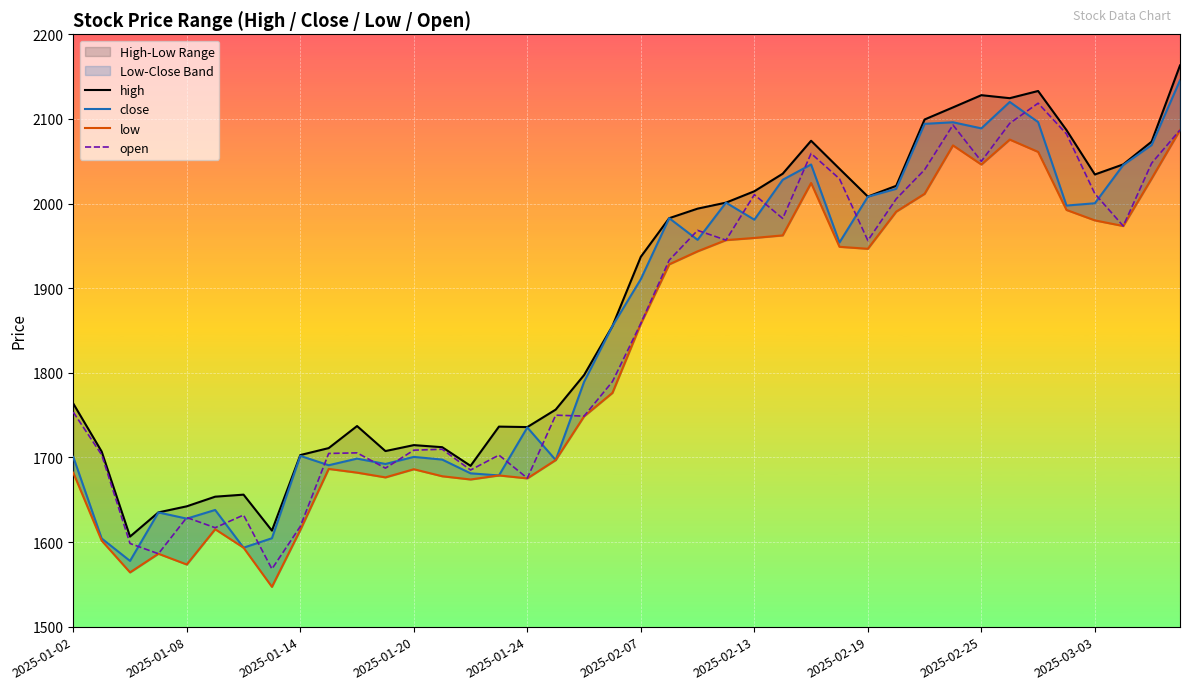

The open series shows 1933.1 at 21. True or false?

True